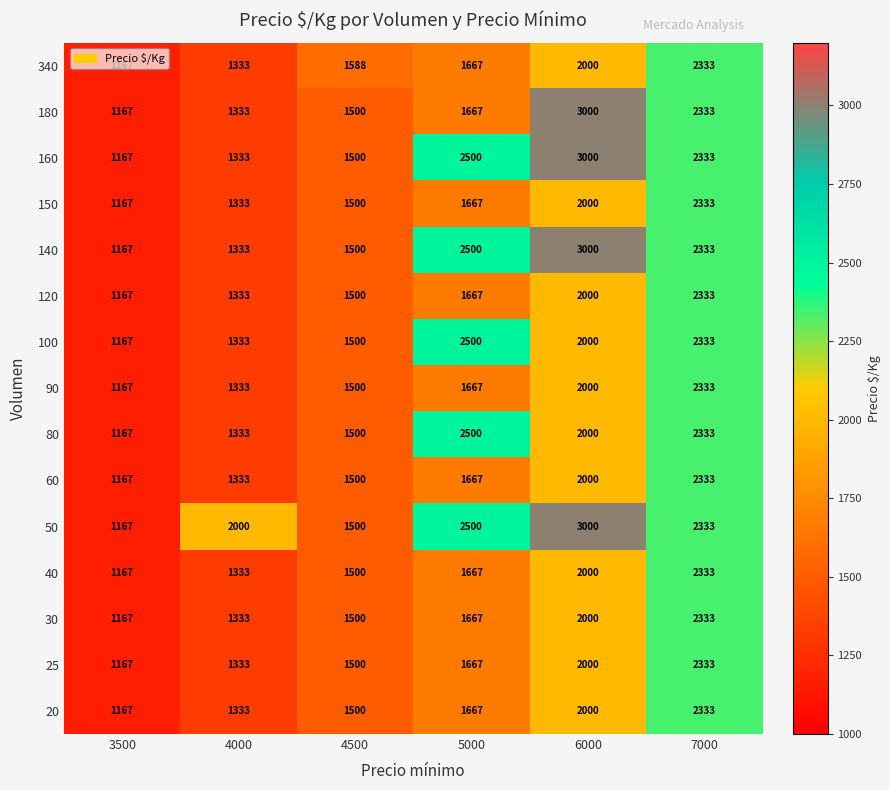

At how many categories does at least one series exceed 1561?

5